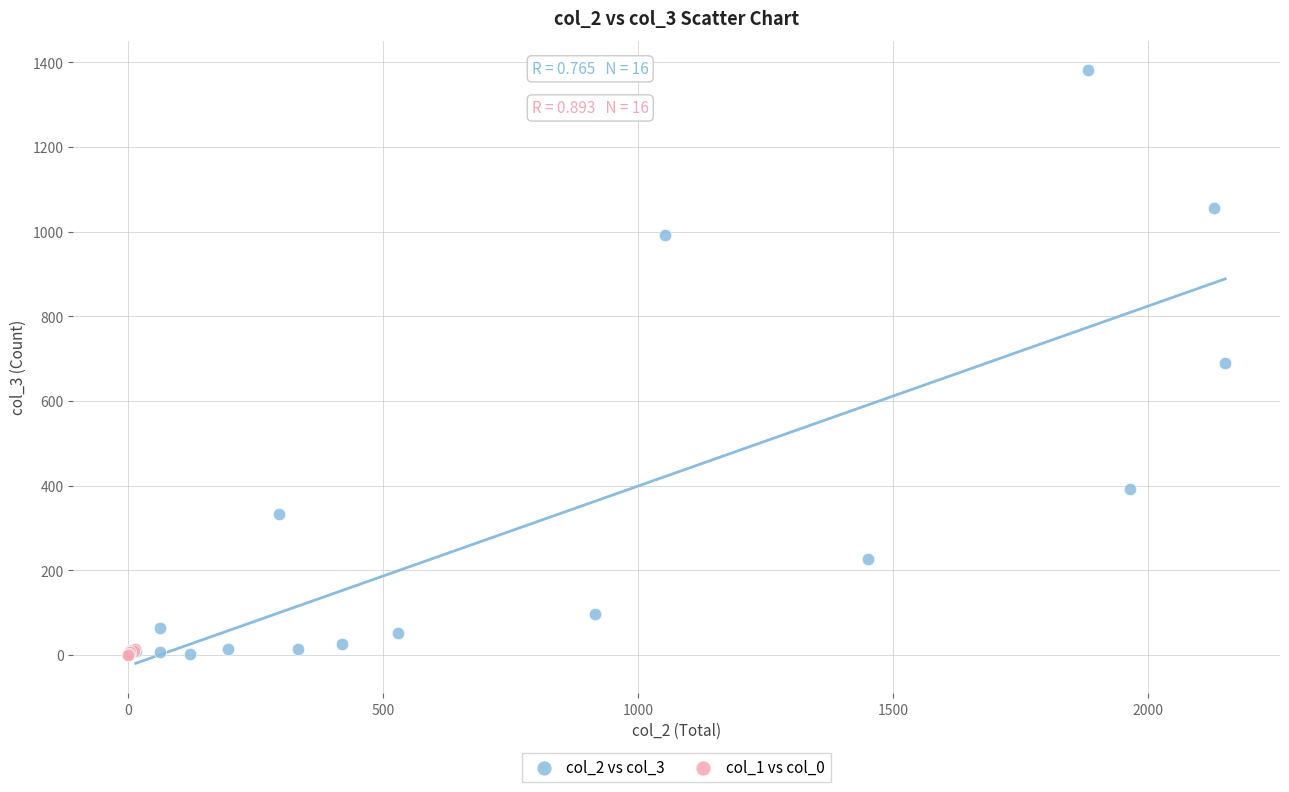

Which series has the largest Y range (max minus min)?

col_2 vs col_3